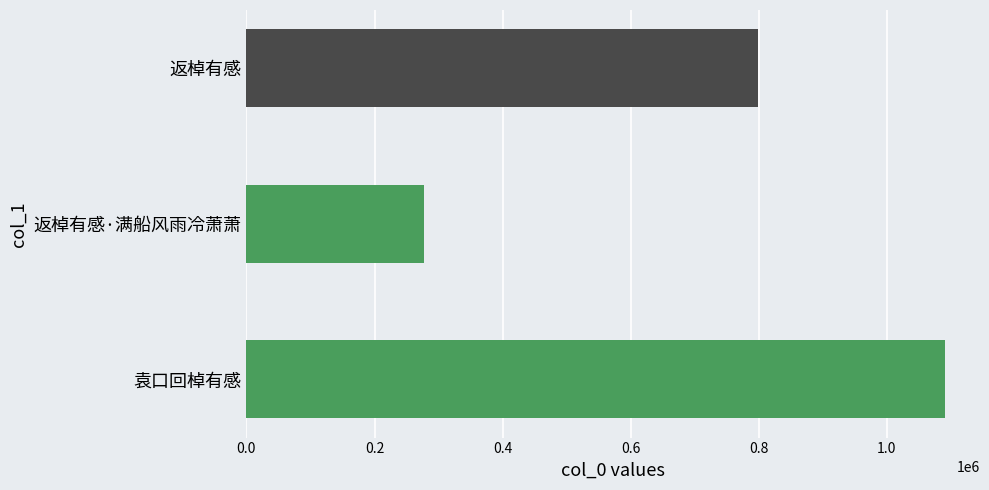

How many distinct data groups are displayed?

1